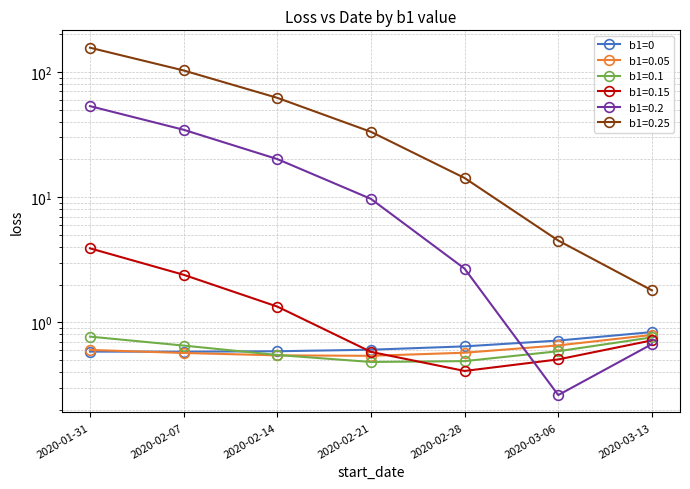

Which has a higher value, 2020-03-06 or 2020-03-13?

2020-03-13